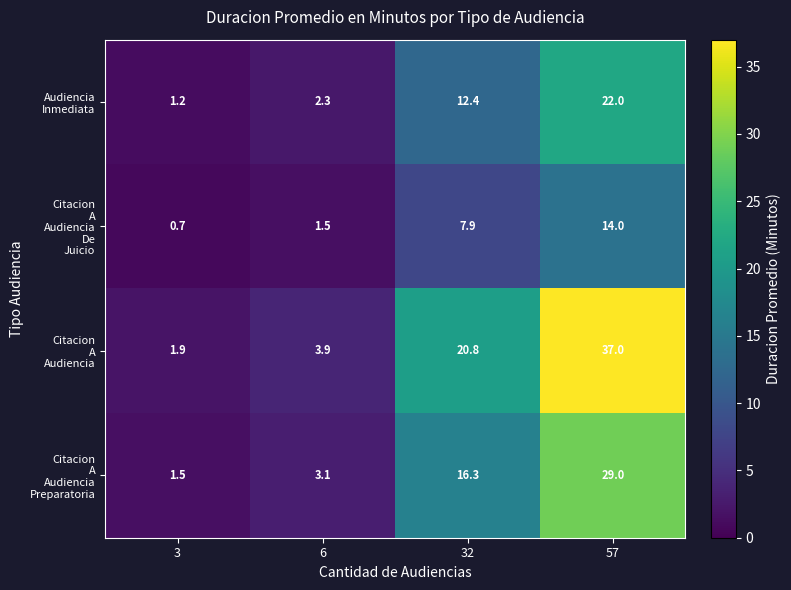

What is the total value across all series at 32?

57.4